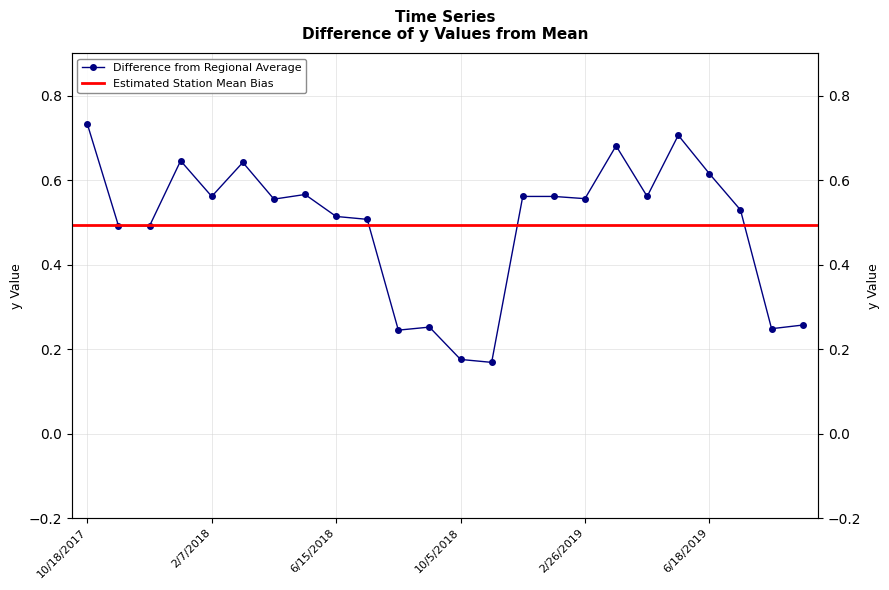

What is the smallest value displayed?

0.2